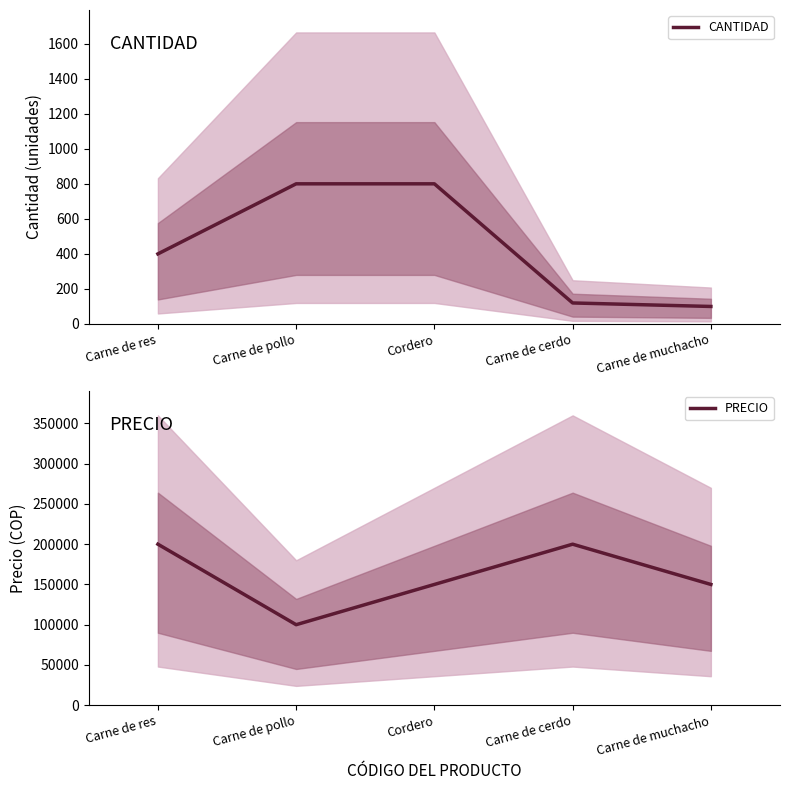

Reading right to left, extract all data points from this chart.

CANTIDAD: 100	120	800	800	400
PRECIO: 150000	200000	150000	100000	200000